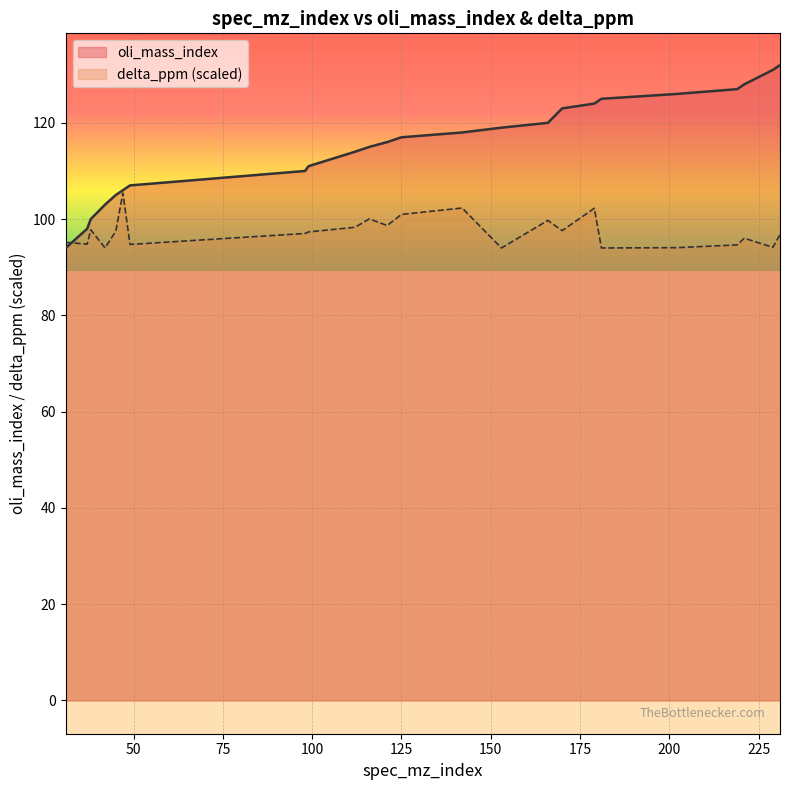

List the series in order of their overall mean, highest first.

oli_mass_index, delta_ppm (scaled)